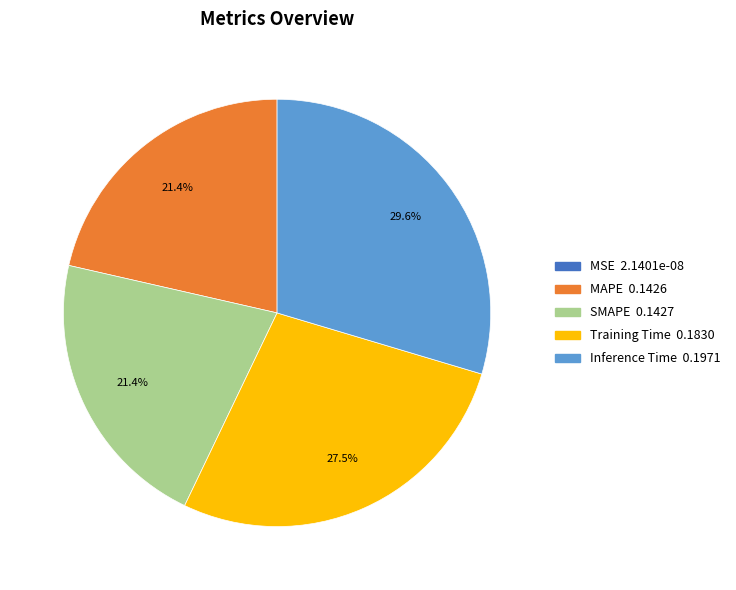

What portion of the pie excludes SMAPE?

78.6%